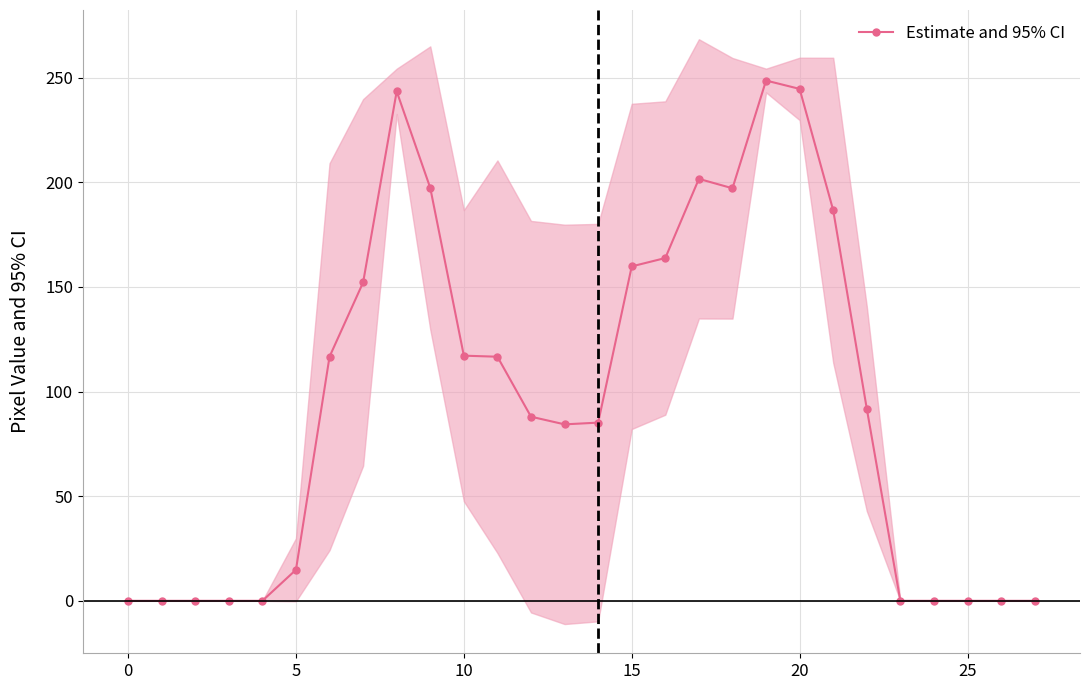

True or false: Estimate and 95% CI has more than 0 interior local peaks.

True